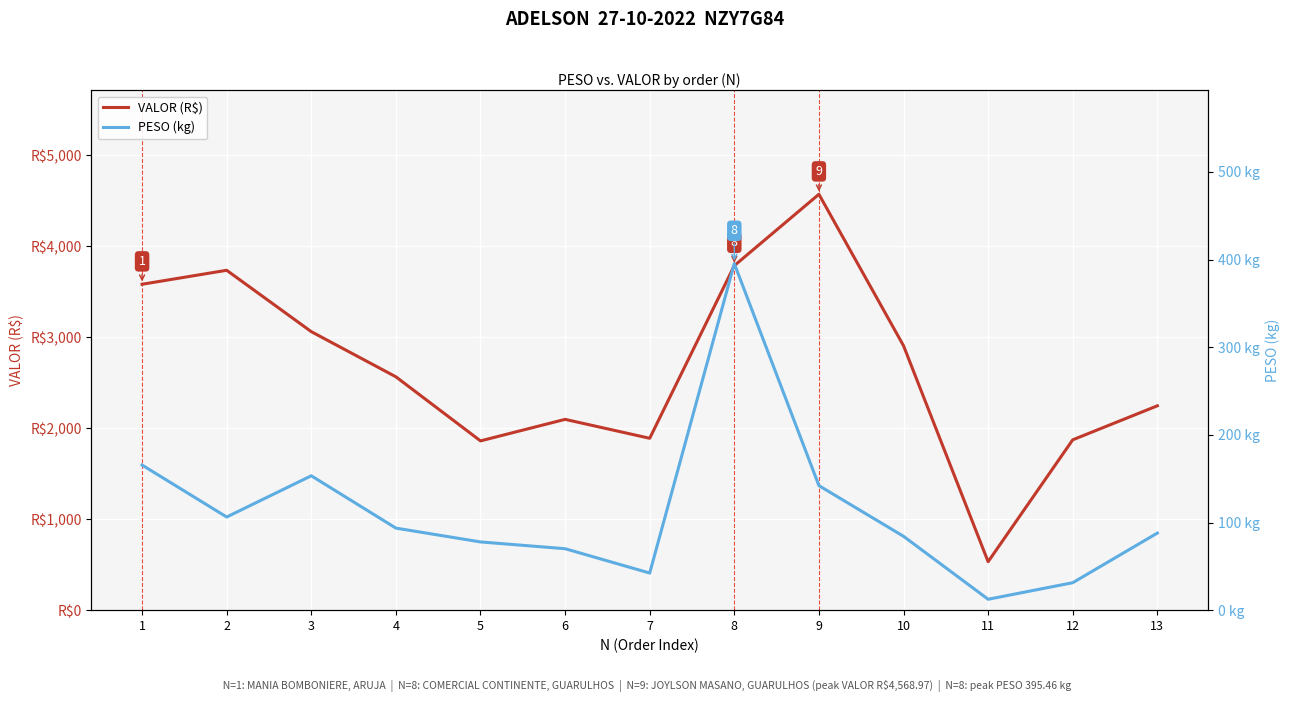

Is the value of VALOR (R$) at 6 greater than the value of PESO (kg) at 12?

Yes